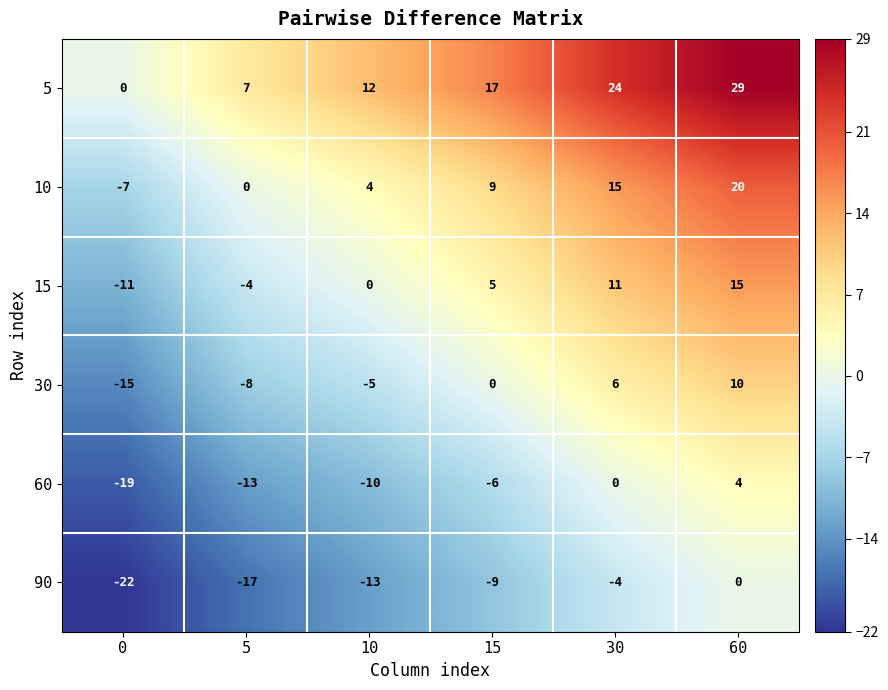

At which label does 90 reach its peak?

60